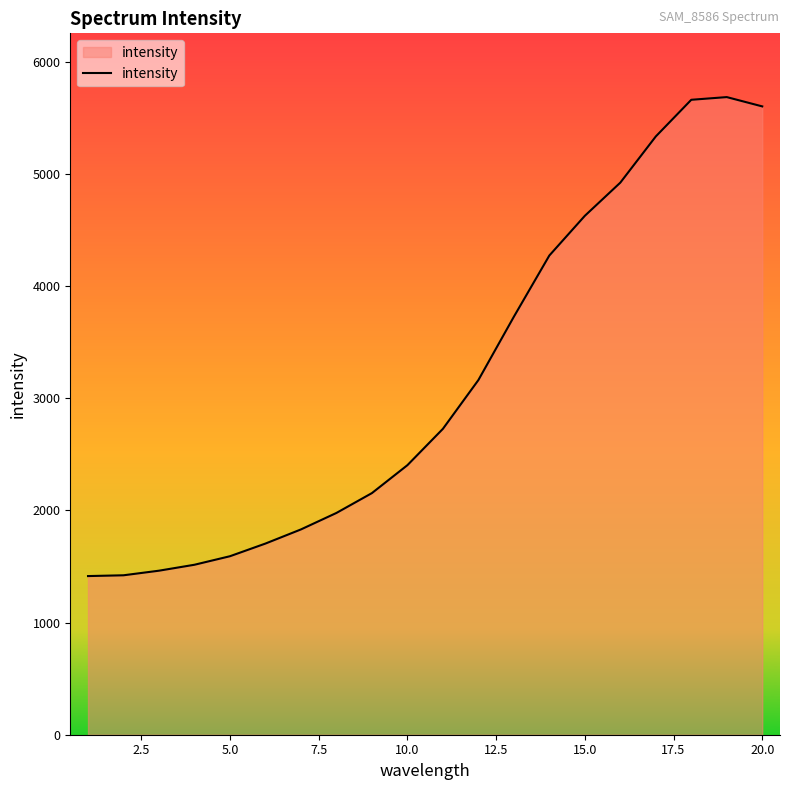

What is the smallest value displayed?

1415